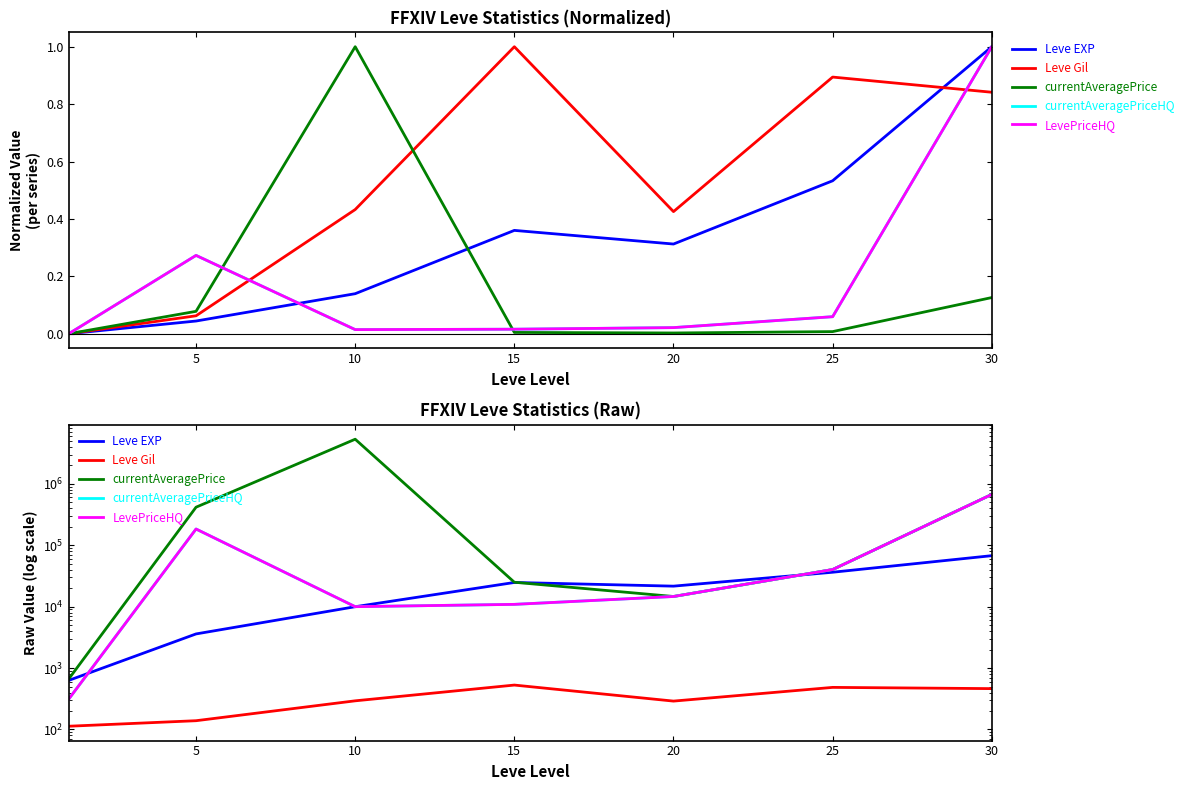

What is the total value across all series at 10?

5366961.5